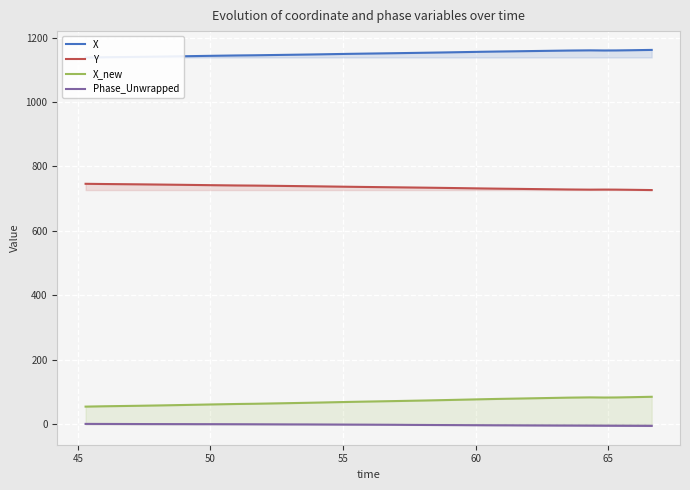

True or false: X_new and Y intersect in this chart.

False